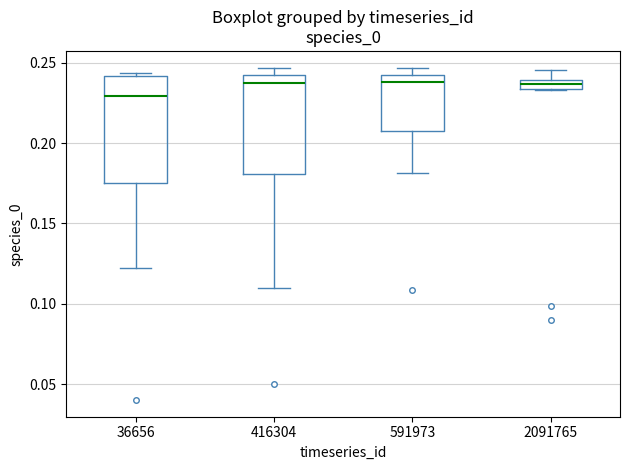

Where does the upper whisker of the box at x = 2091765 end on the y-axis? The values are not printed on the chart, so give them approximately, as read against the axis.

0.245